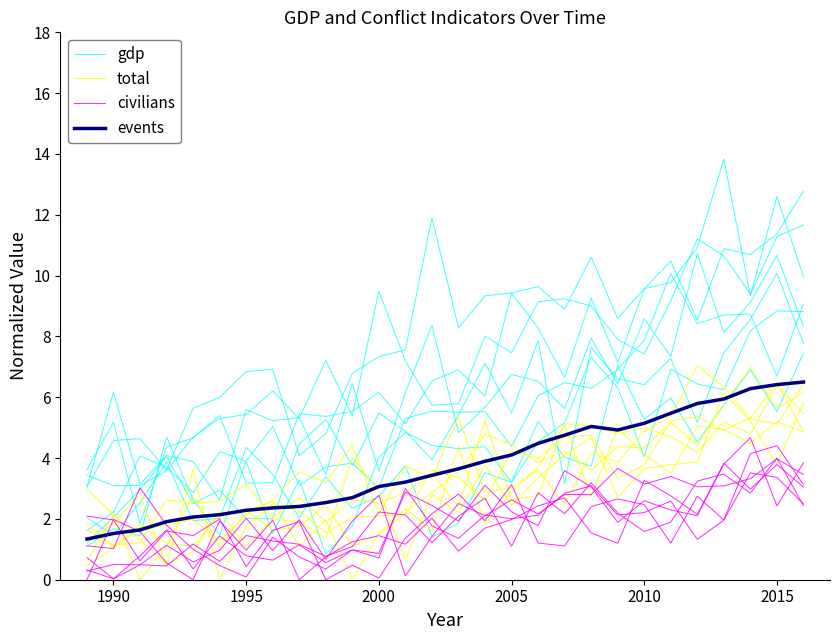

True or false: total has a value of 5.3 at 10.

False